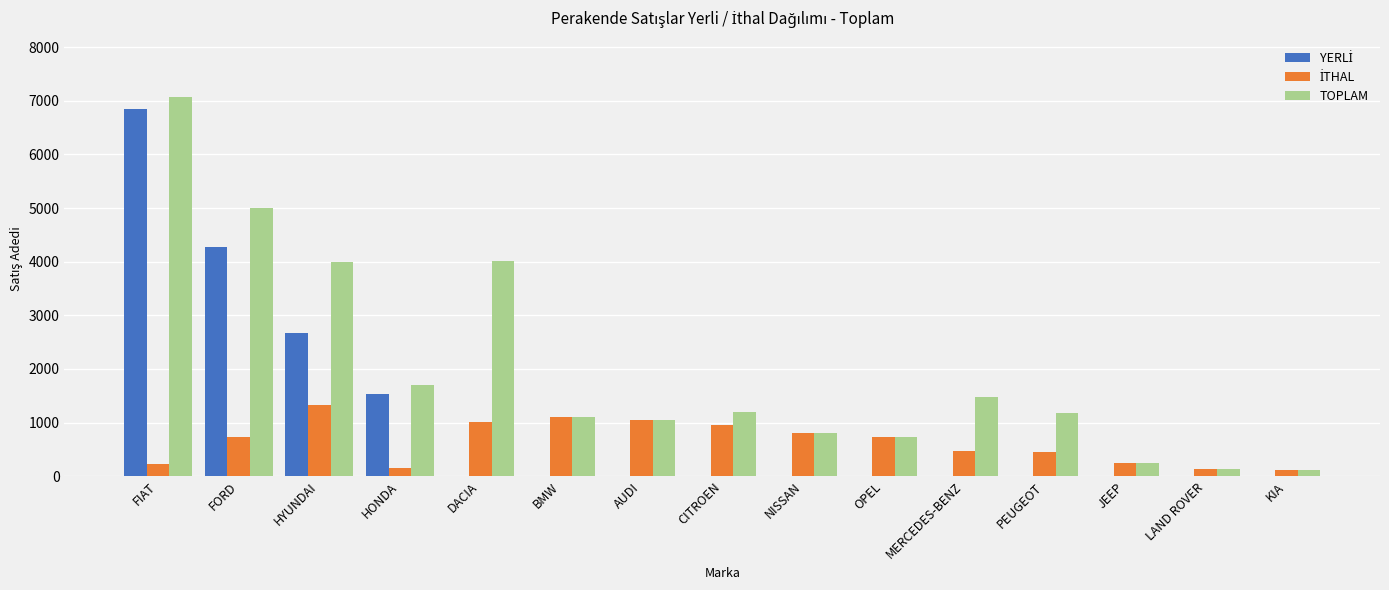

Are the bars grouped side by side (vs. stacked)?

Yes